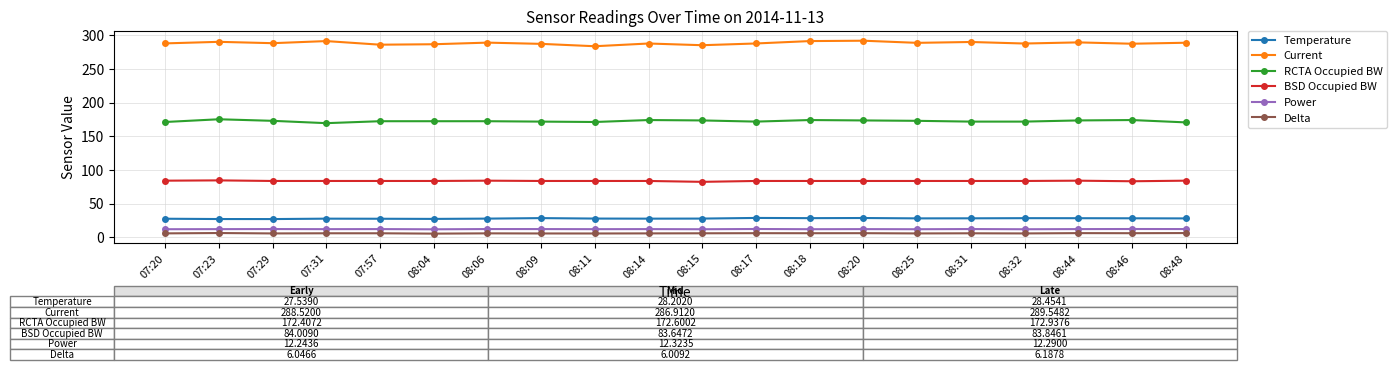

What is the sum of all RCTA Occupied BW values?

3453.5